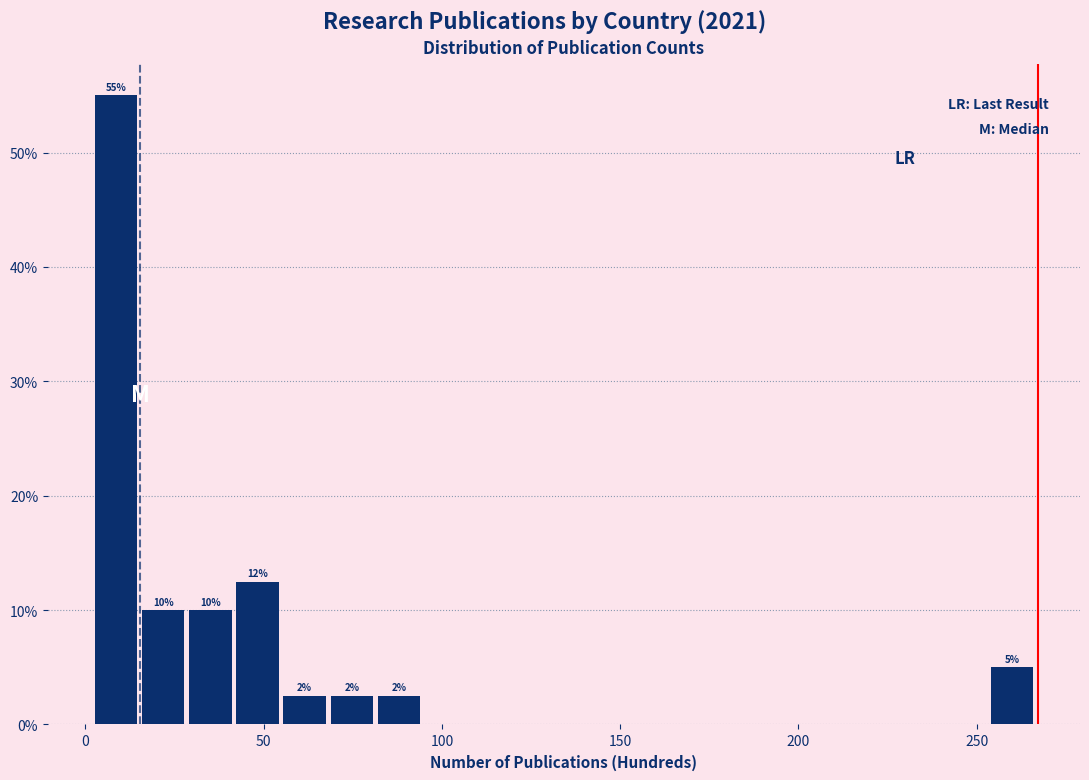

Read against the x-axis, roughly where is the centre of the tallest bar?

10